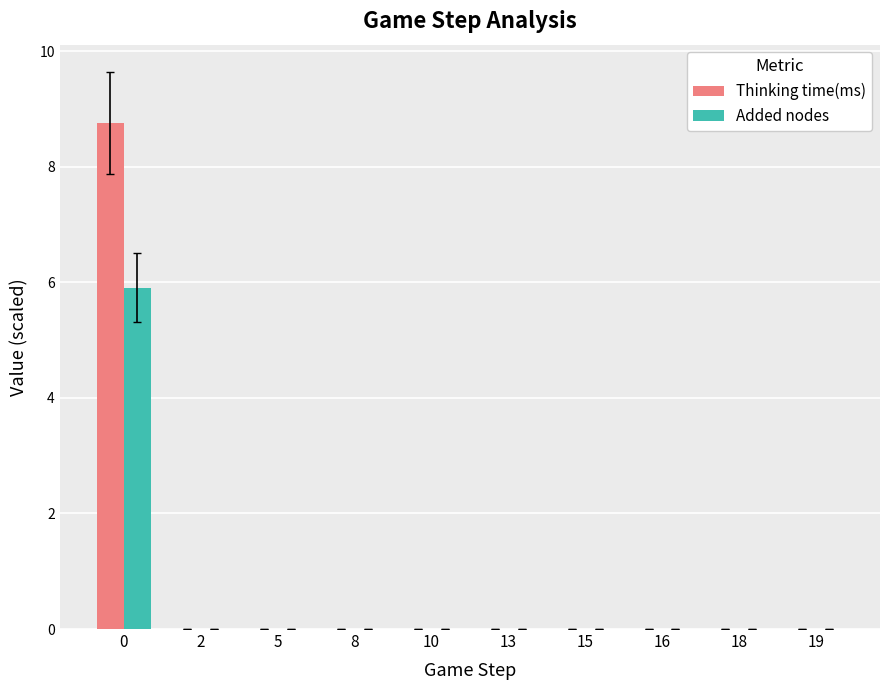

Count the number of data series in this chart.

2